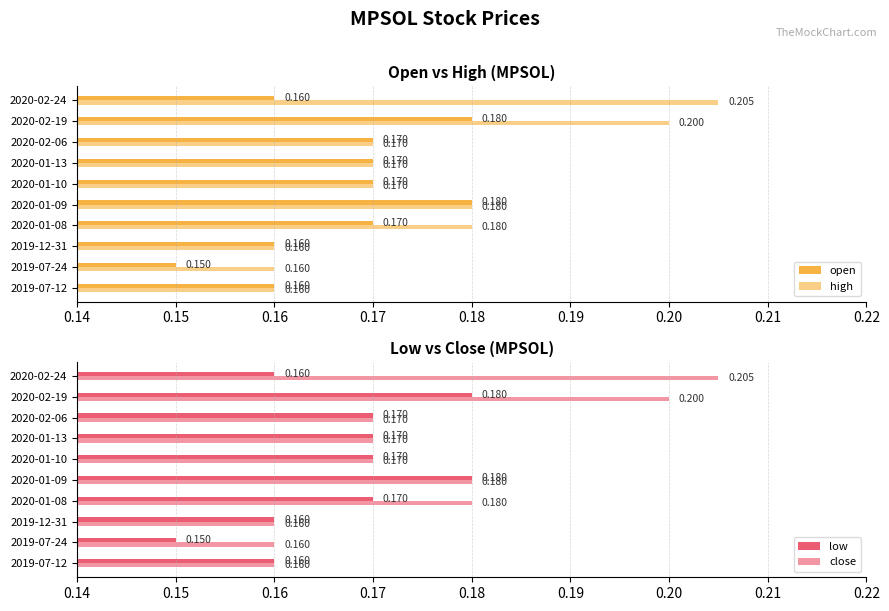

How many close values are between 0 and 1?

10